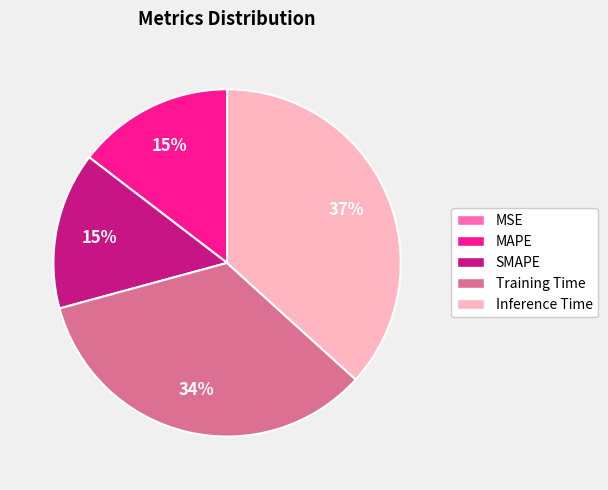

Which has a higher value, Training Time or MAPE?

Training Time